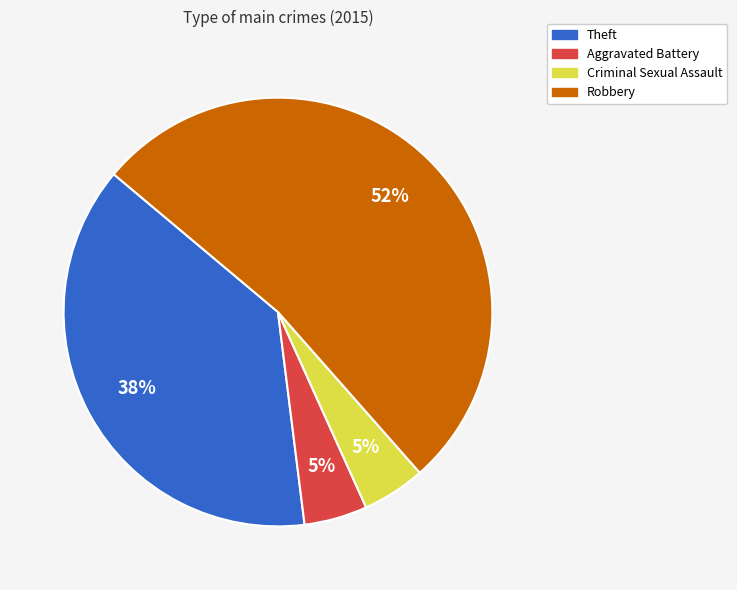

Approximately how many times larger is the value at Criminal Sexual Assault compared to Robbery?

0.1